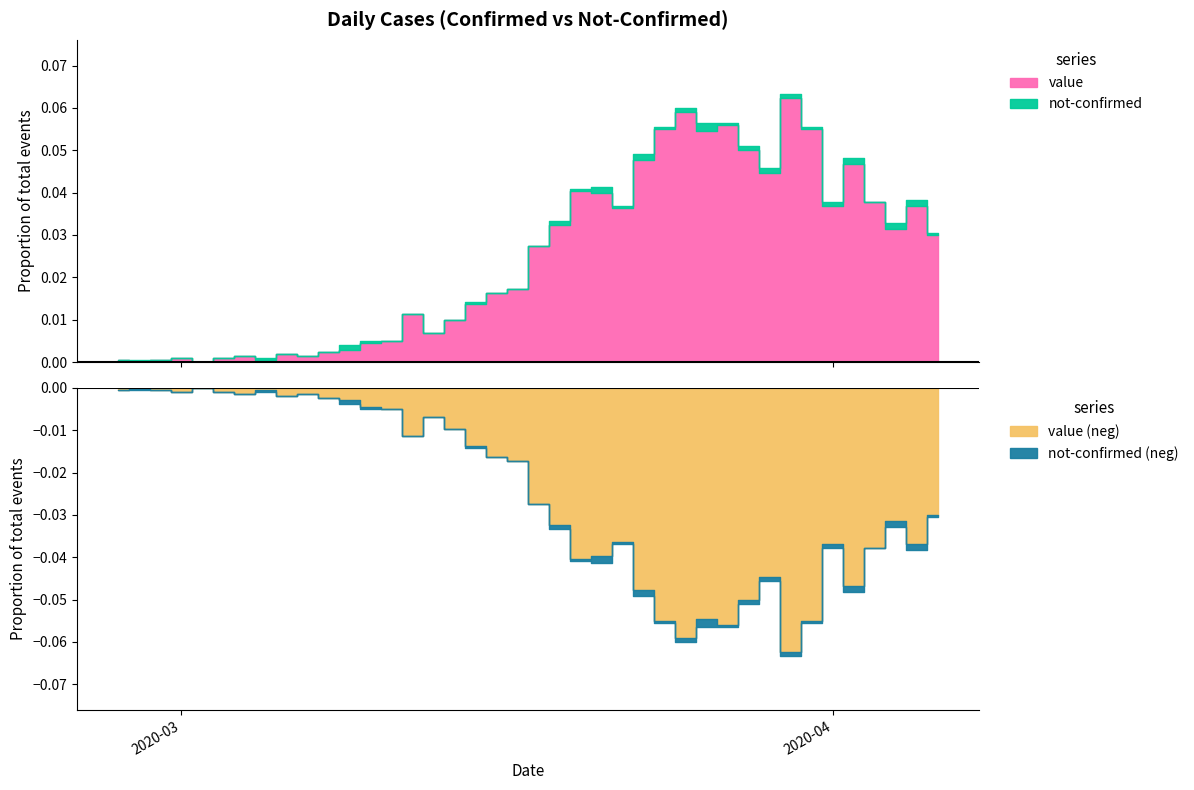

After their last crossing, which series has the higher values: value or not-confirmed?

value